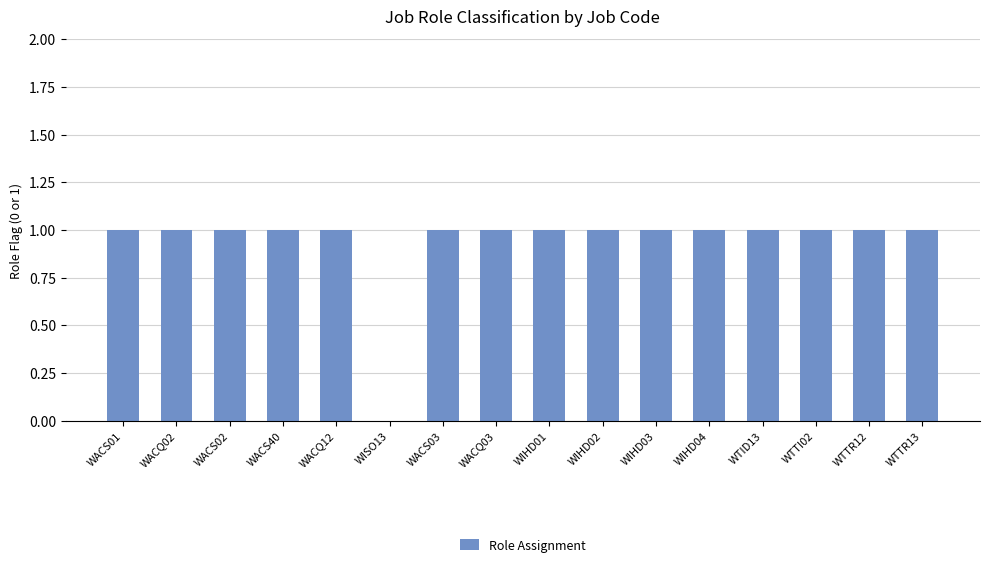

The value at WACS40 is 0. True or false?

False